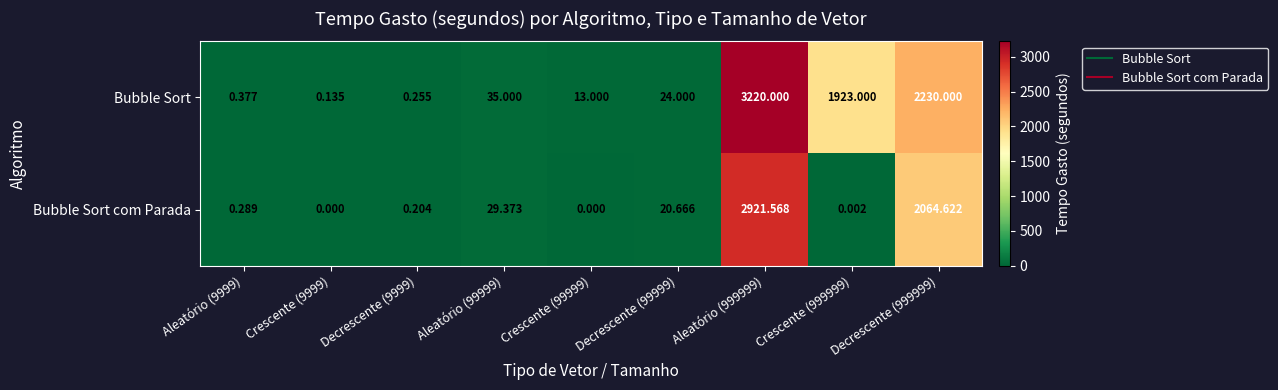

Which series has the largest total across all categories?

Bubble Sort